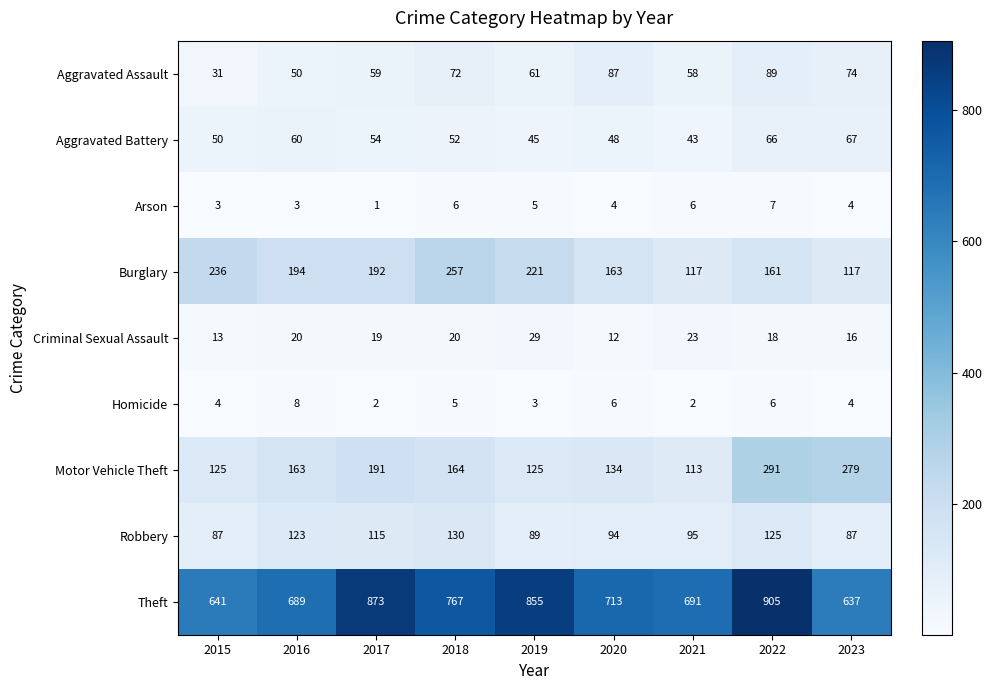

The Burglary series shows 344 at 2016. True or false?

False